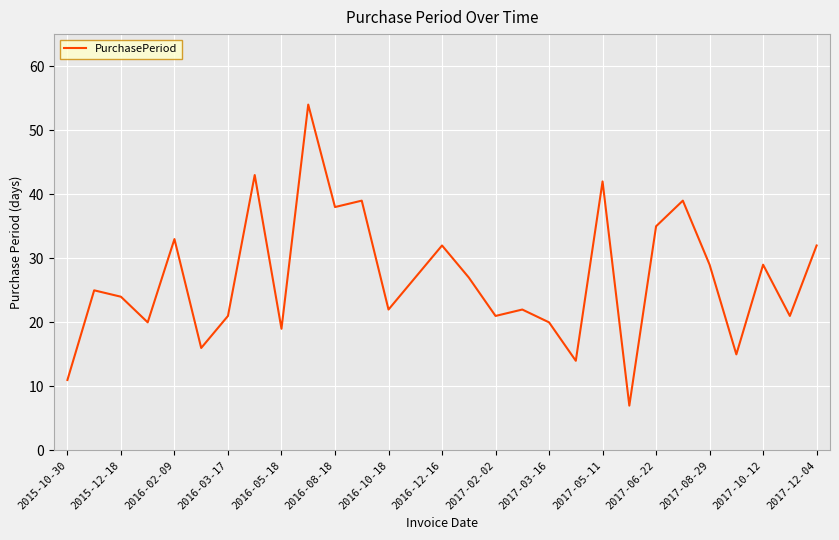

What is the smallest value displayed?

7